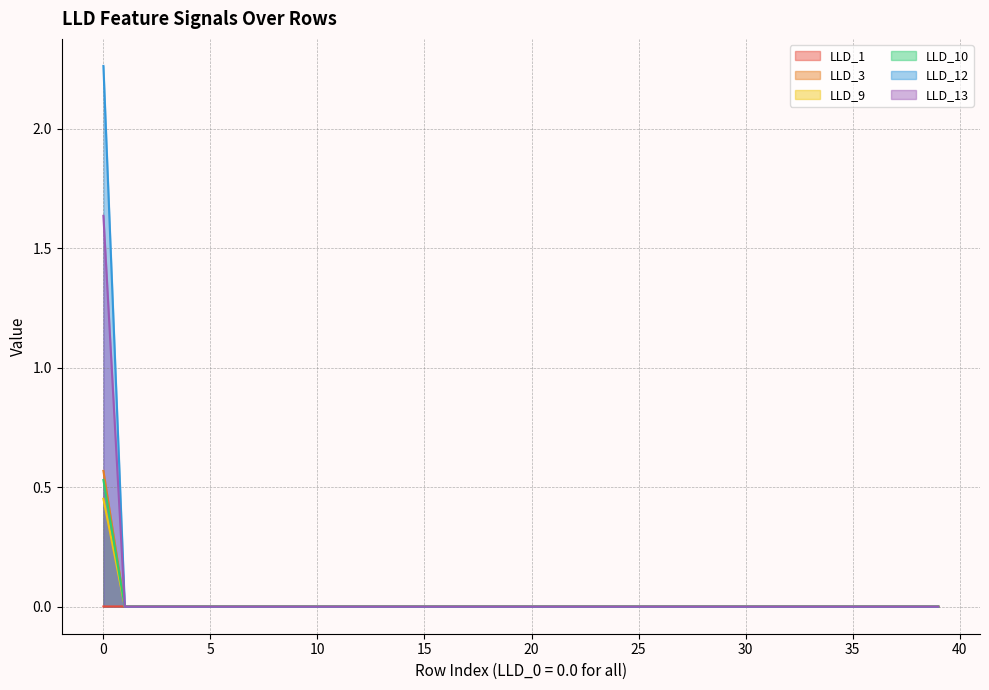

The LLD_13 series shows 0.0 at 25. True or false?

True